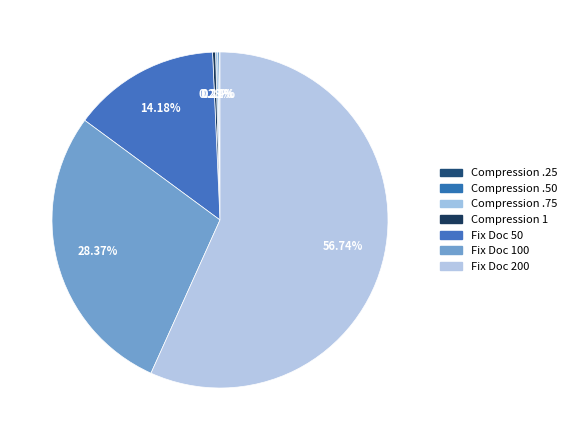

Is it true that Fix Doc 50 is 14% of the pie?

True